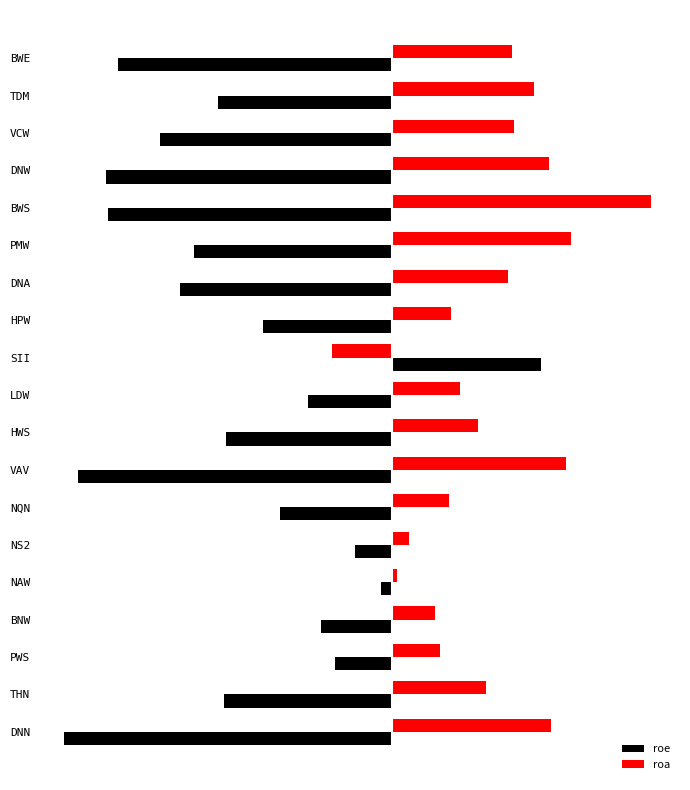

Which category has the highest value in the roa series?

BWS